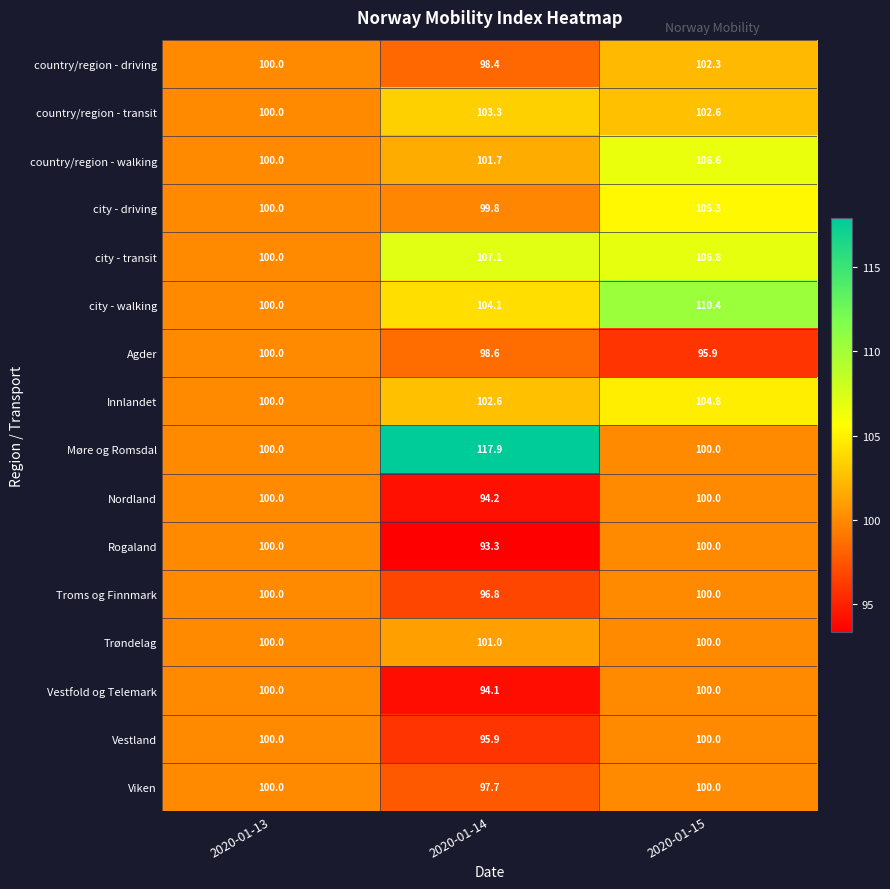

True or false: Vestland has a value of 100.0 at 2020-01-15.

True